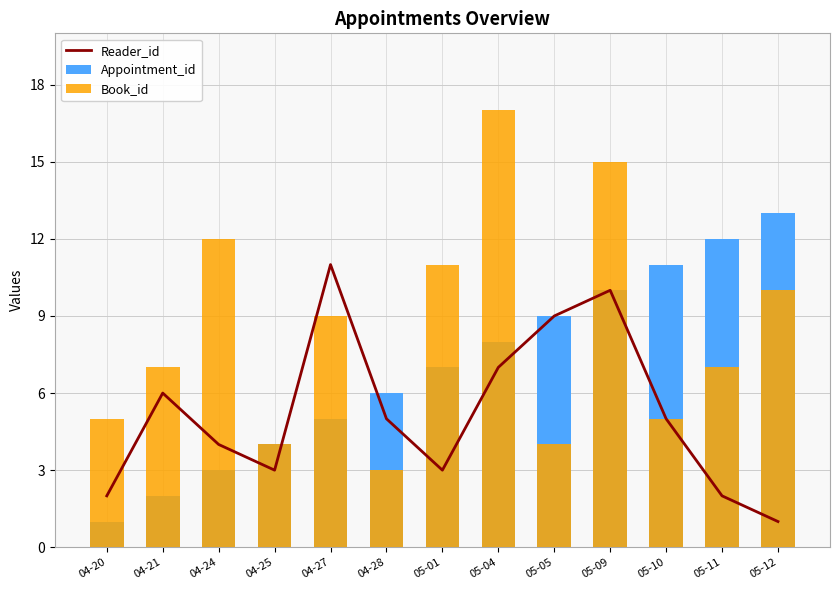

Which label corresponds to the largest value in the chart?

05-04